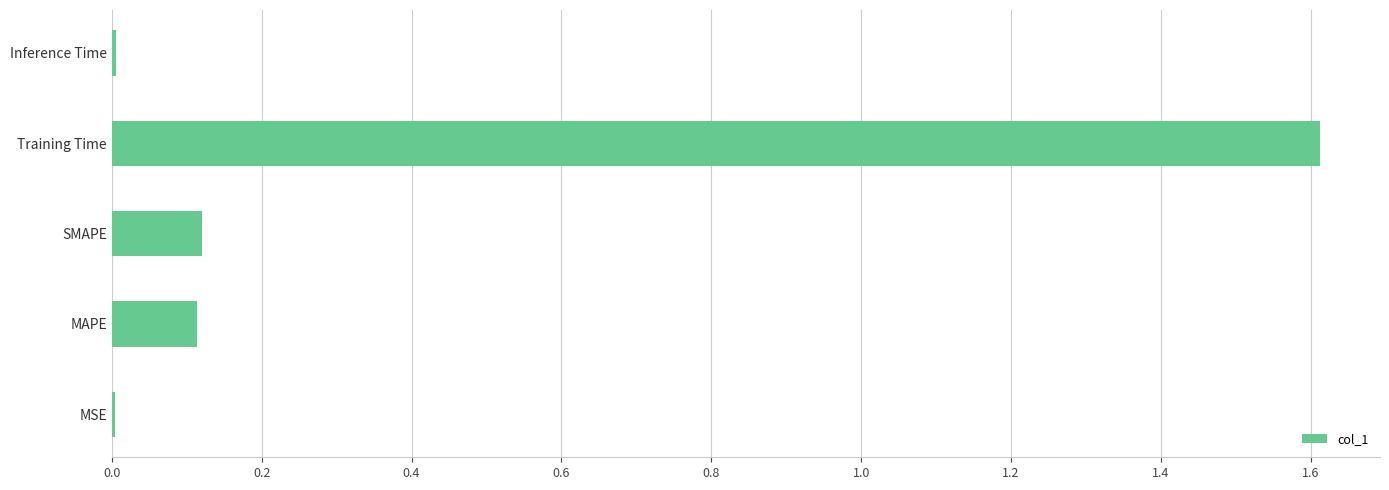

Is it true that the value at MAPE is 0.1?

True